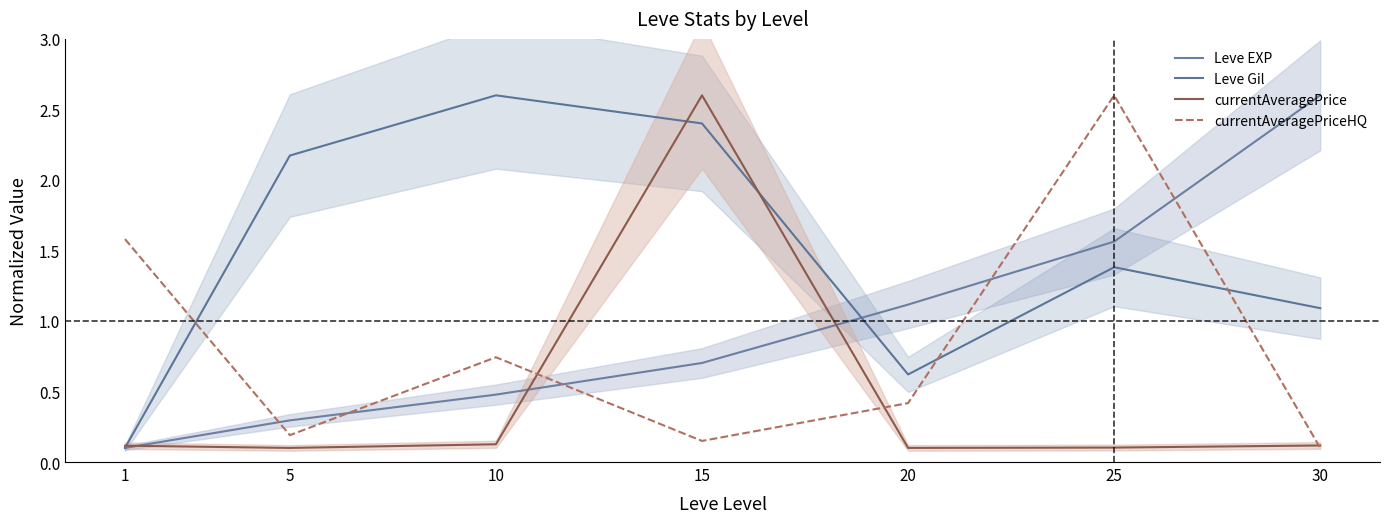

What is the difference between the maximum and second lowest values in the Leve EXP series?

2.3